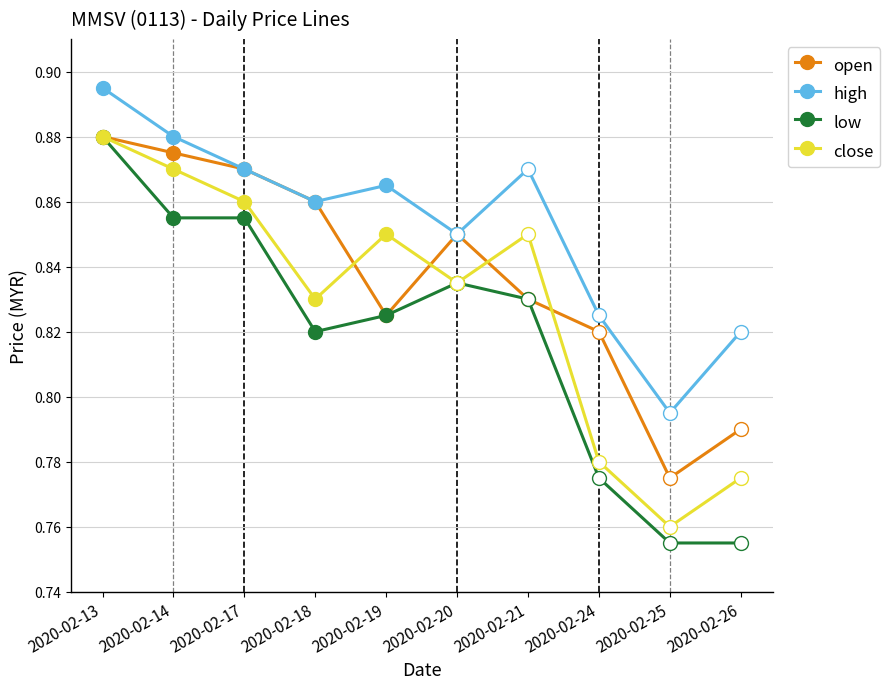

List the series in order of their peak value, lowest first.

open, low, close, high